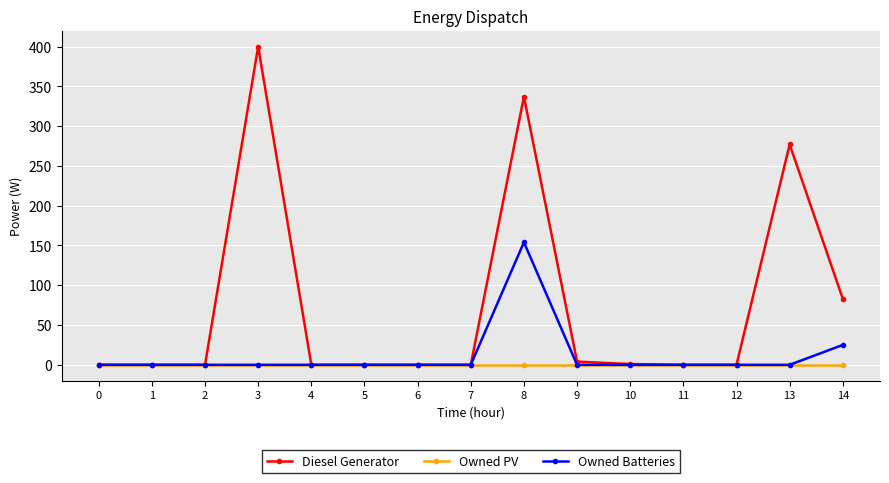

How many data points in Diesel Generator are above 0?

6